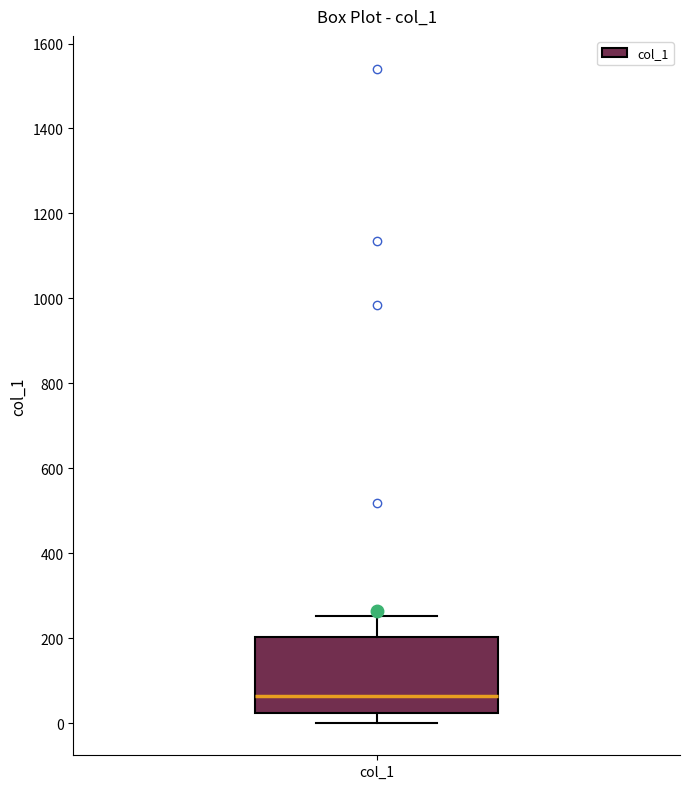

Read this box plot against the y-axis: the position of the median line, the range covered by the box, and the ends of both whiskers. The values are not printed on the chart, so give them approximately, as read against the axis.

median 60, box 20 to 200, whiskers 0 to 260